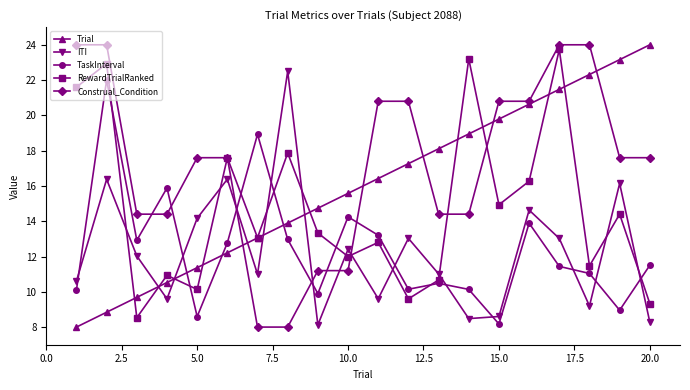

True or false: Trial and TaskInterval intersect in this chart.

True